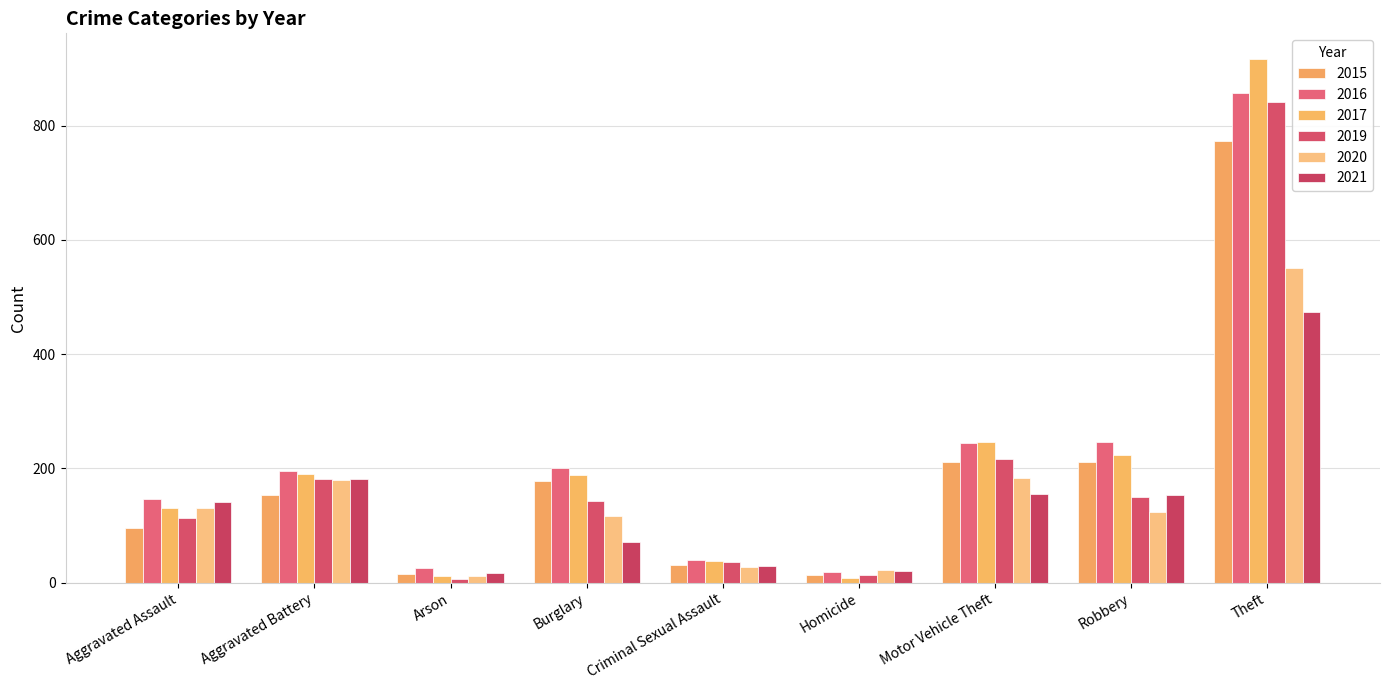

Which category has the lowest value in the 2021 series?

Arson